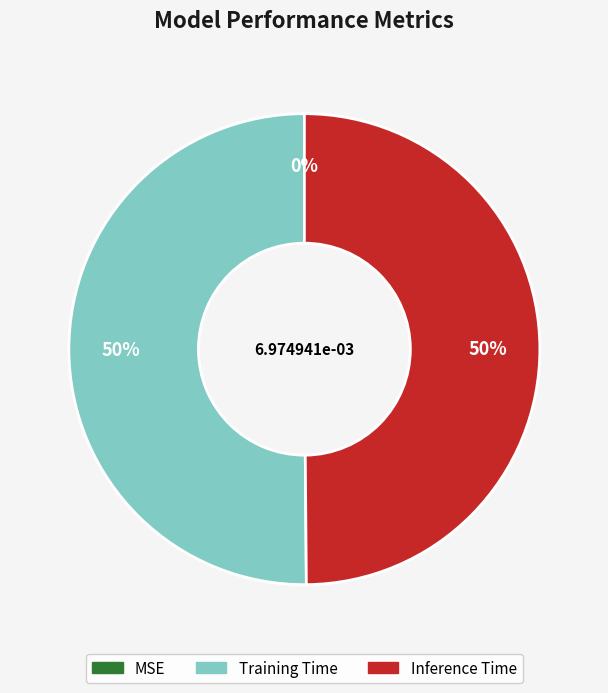

To the nearest percent, what is the difference between the largest and smallest slice percentages?

50%